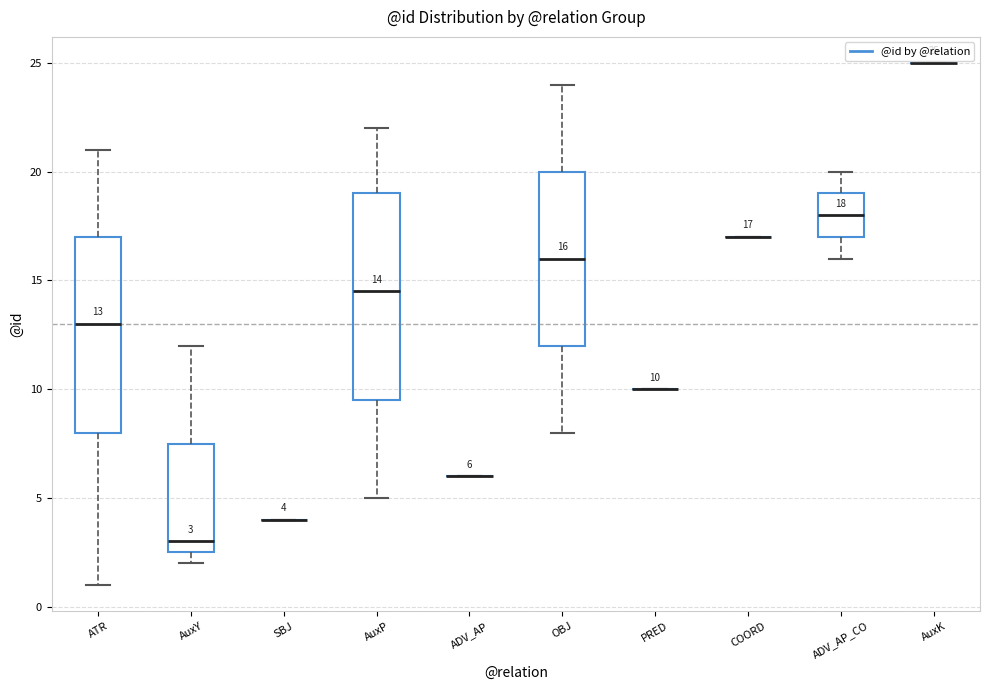

Comparing the boxes themselves (not the whiskers), which one is the tallest?

AuxP